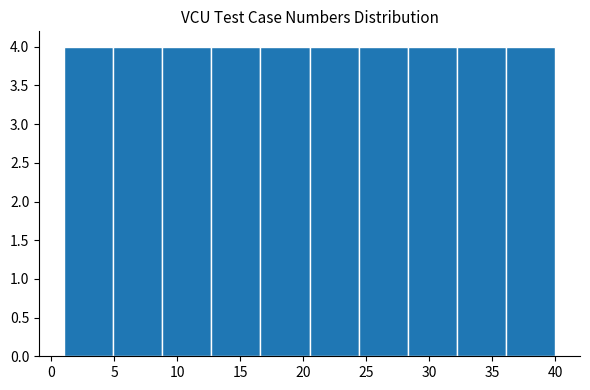

Reading left to right, transcribe this chart: for each bar, give the range it covers on the x-axis and its height. Neither the bar edges nor the heights are printed on the chart, so give them approximately, as read against the axes.

1.0 to 4.9: 4
4.9 to 8.8: 4
8.8 to 12.7: 4
12.7 to 16.6: 4
16.6 to 20.5: 4
20.5 to 24.4: 4
24.4 to 28.3: 4
28.3 to 32.2: 4
32.2 to 36.1: 4
36.1 to 40.0: 4